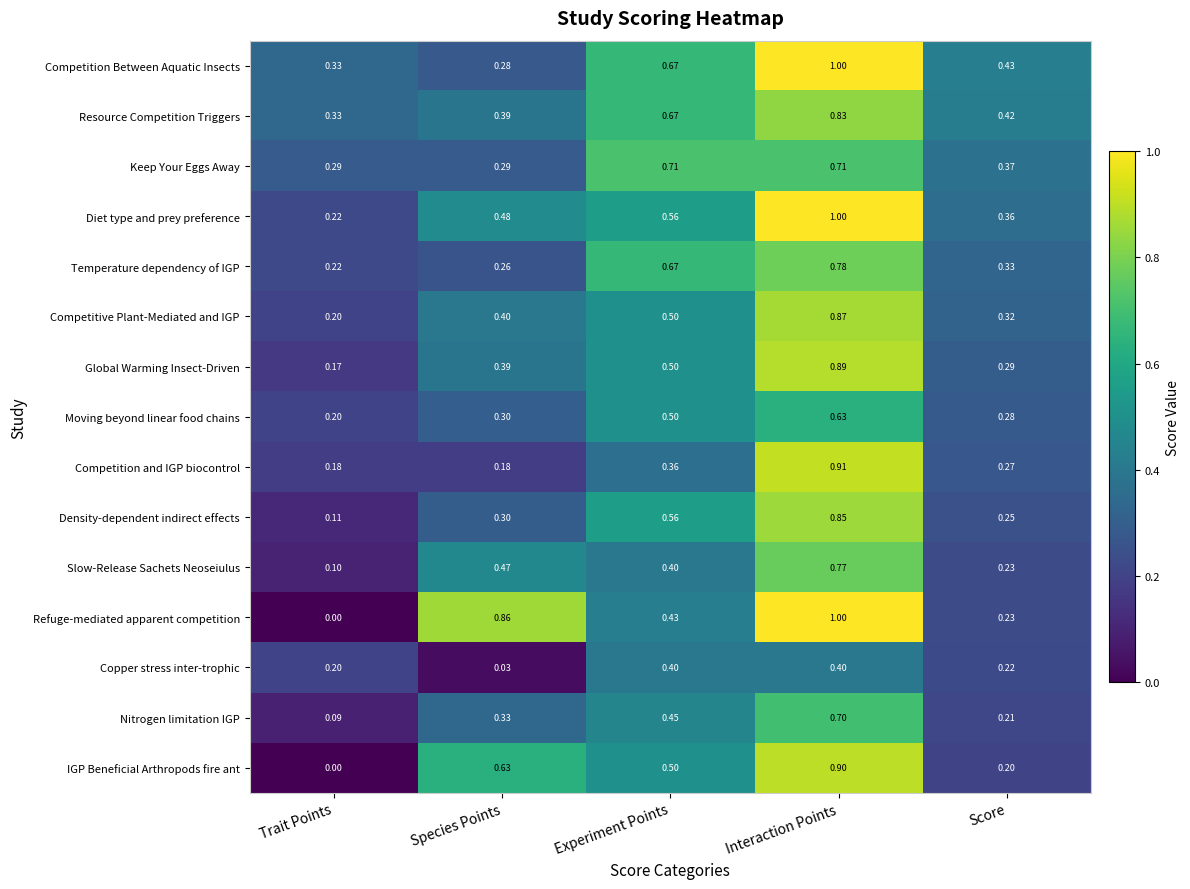

Where is Resource Competition Triggers nearest to the value 0?

Trait Points